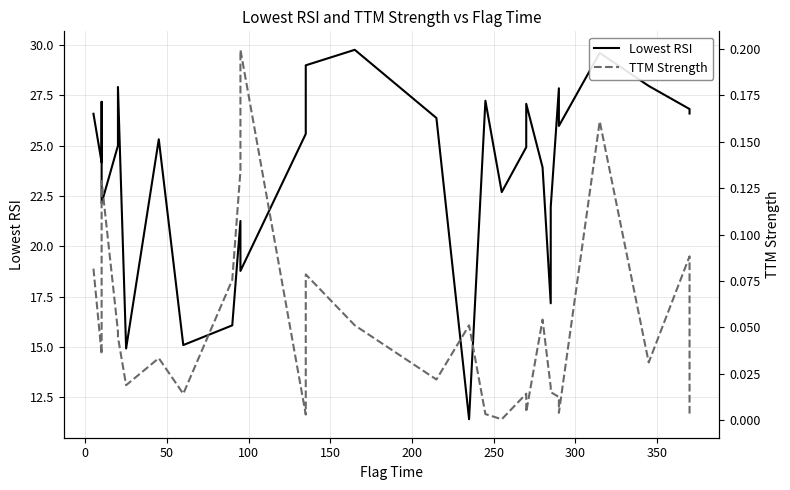

Is the value of TTM Strength at 29 greater than the value of Lowest RSI at 150?

No